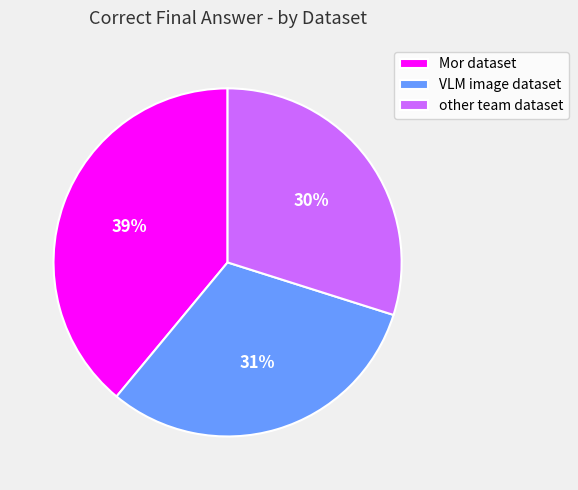

Which slice is the largest?

Mor dataset